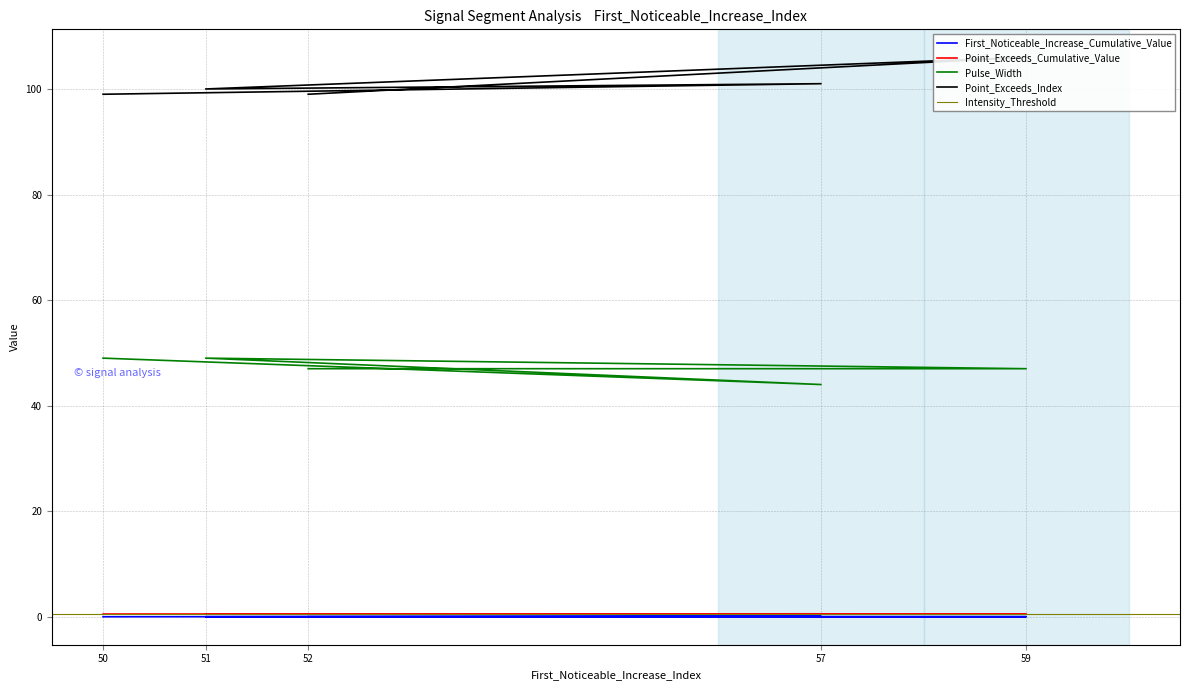

Where is the first local minimum for Point_Exceeds_Cumulative_Value?

51